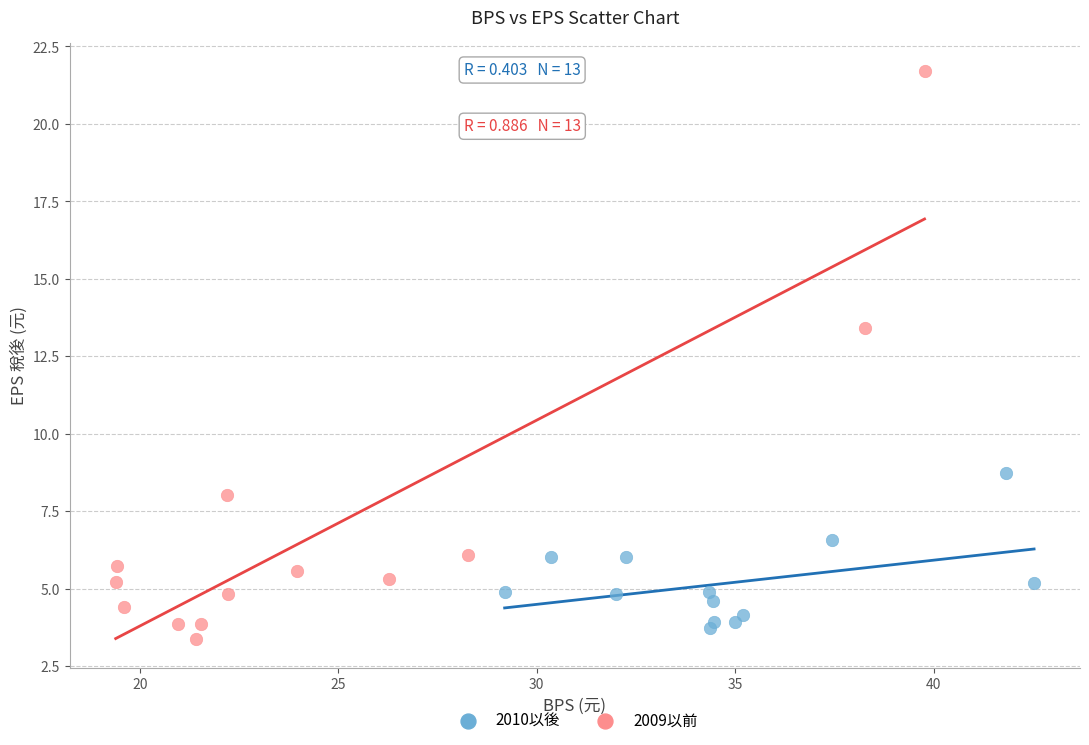

Which series reaches the maximum Y coordinate?

2009以前